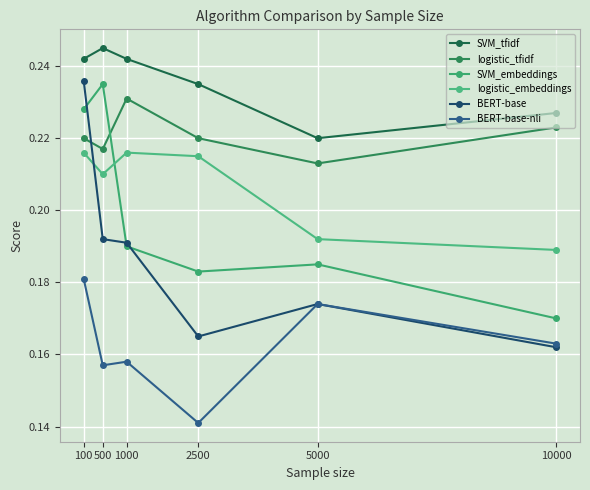

Where is the first local maximum for SVM_embeddings?

500